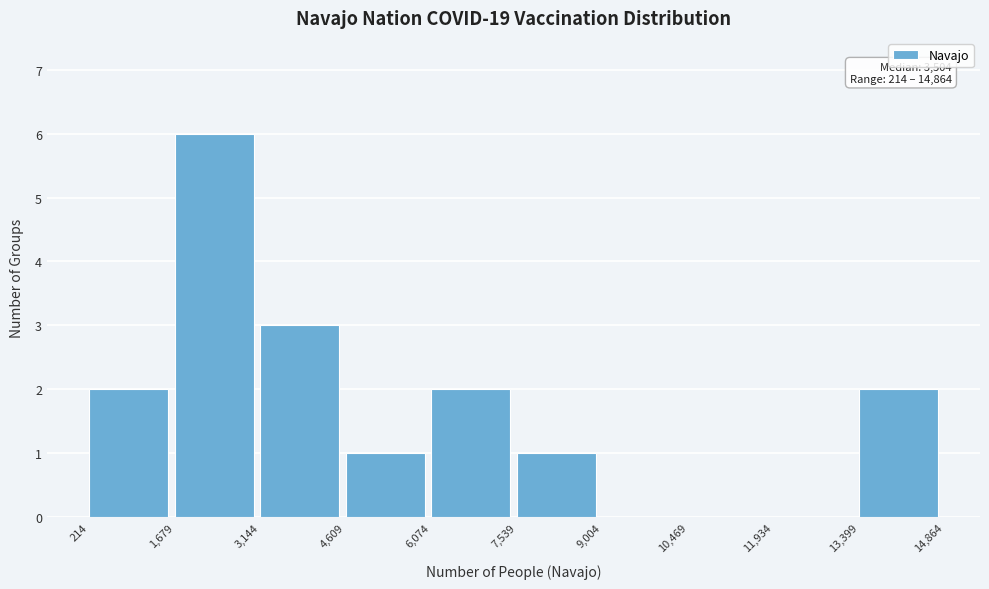

Which range on the x-axis has the tallest bar?

1,679 to 3,144